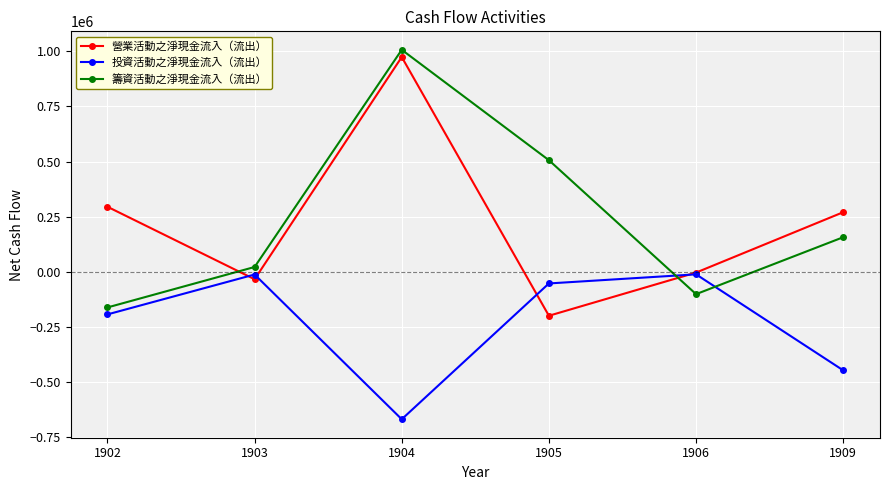

Where does the 籌資活動之淨現金流入（流出） series first go above 156625?

1904